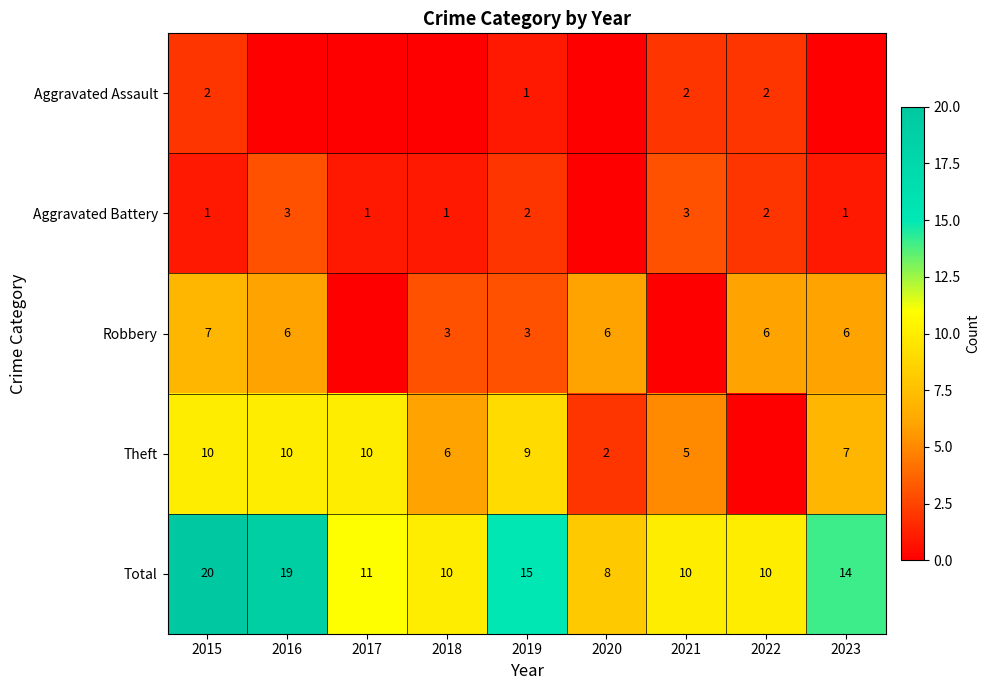

What is the highest value of the Total series?

20